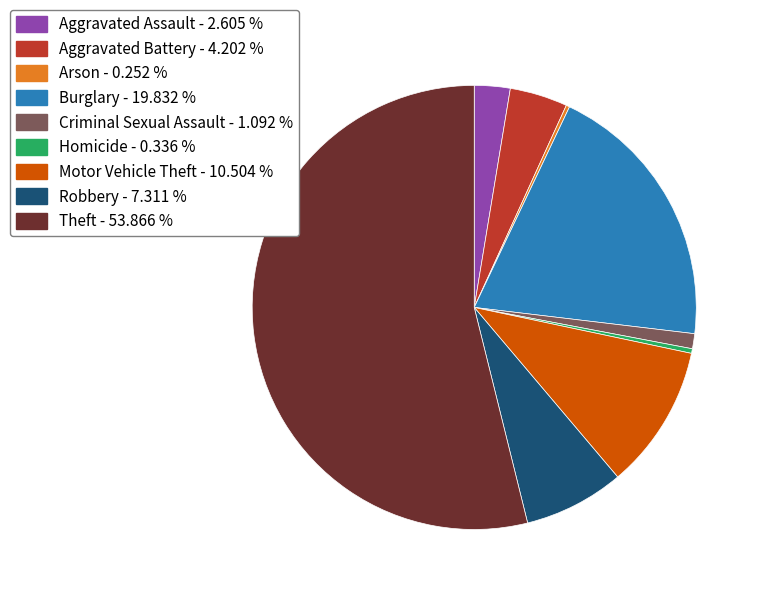

Approximately how many times larger is the value at Motor Vehicle Theft compared to Criminal Sexual Assault?

9.6